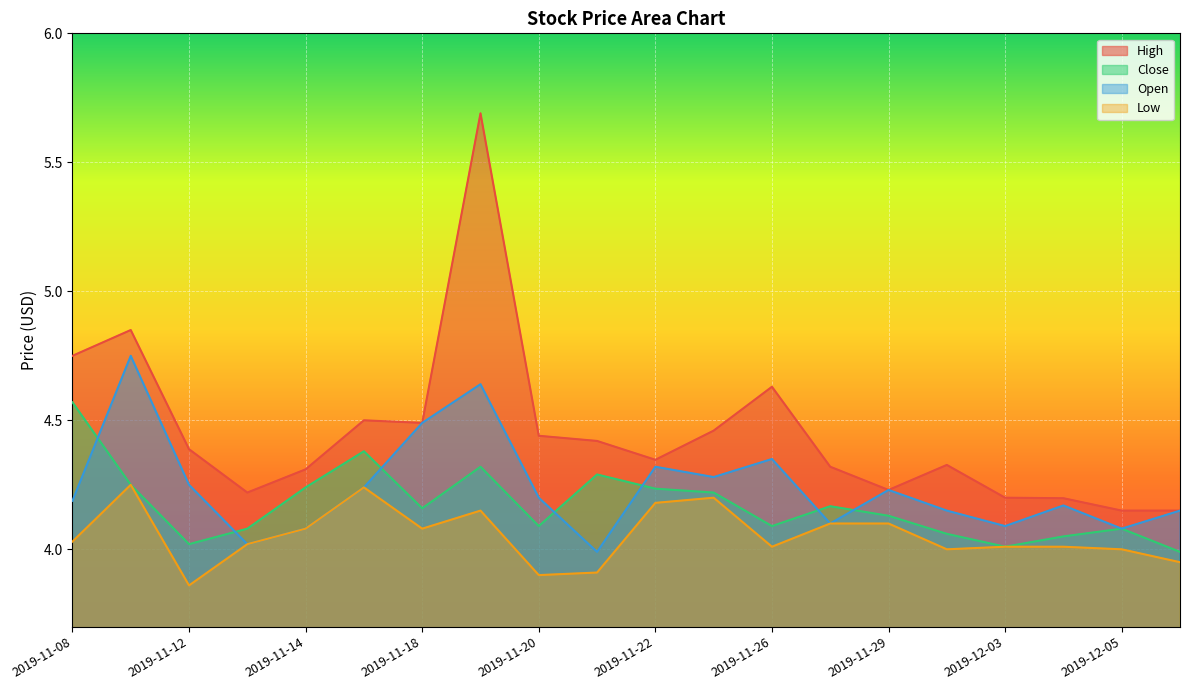

The value of Open at 2019-11-20 is 2.4. True or false?

False